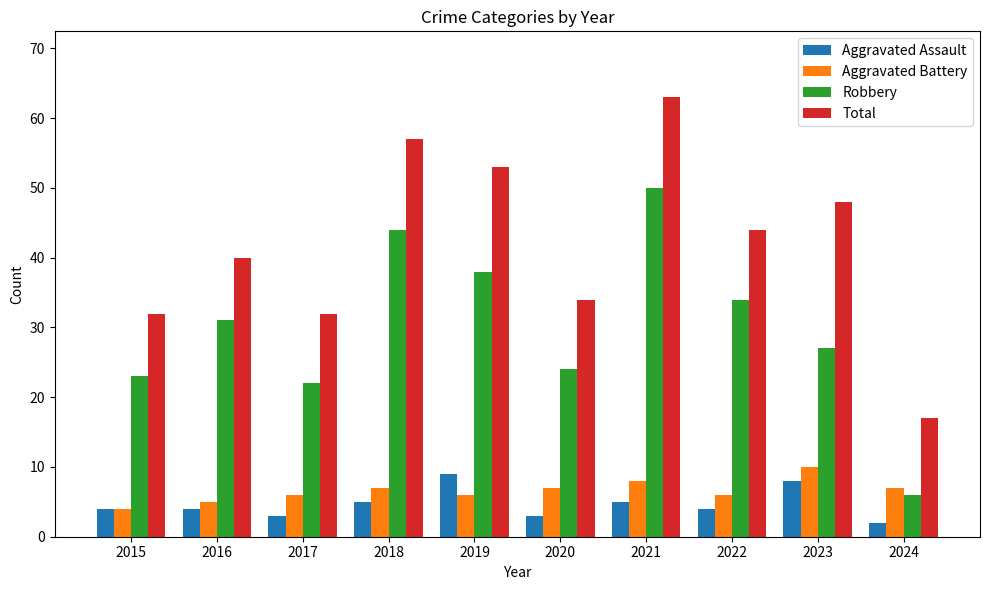

What are all the series names shown in the legend?

Aggravated Assault, Aggravated Battery, Robbery, Total